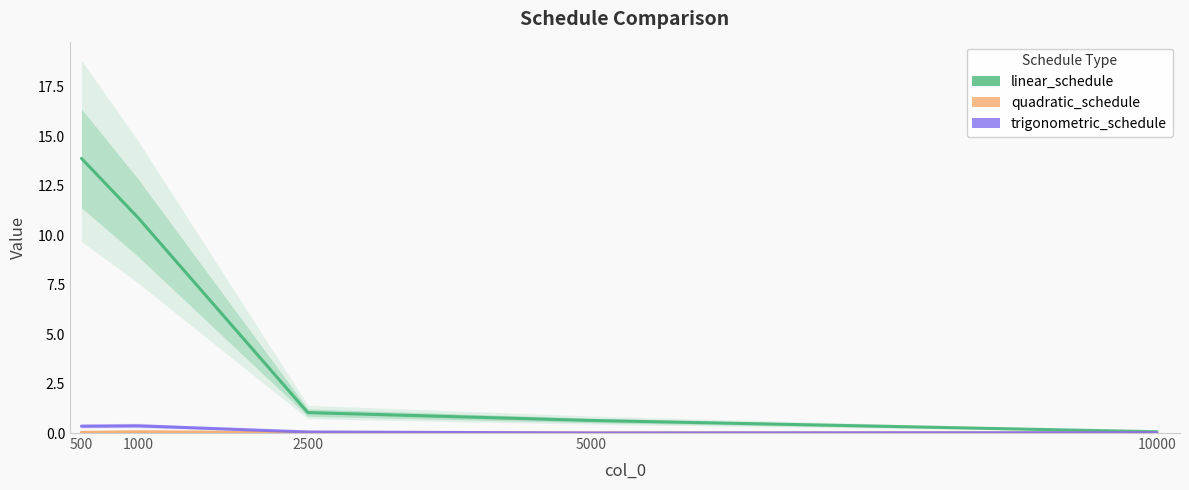

Which series has the largest range (max minus min)?

linear_schedule